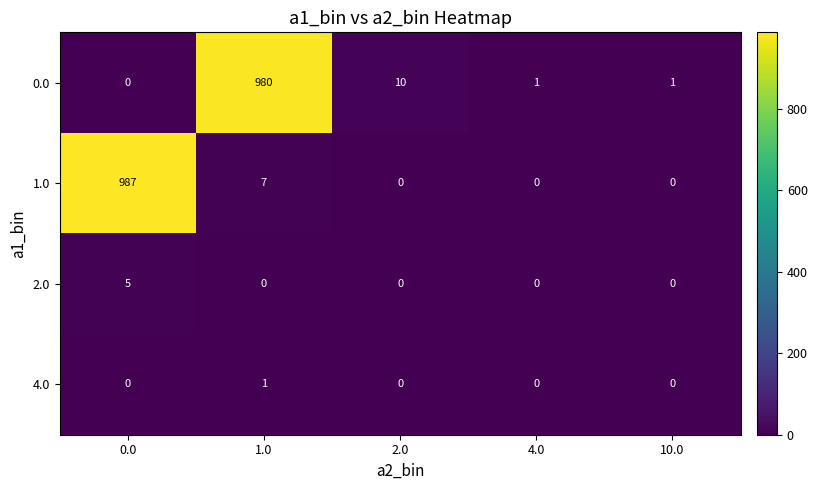

Between 1.0 and 4.0, which series saw the biggest shift?

0.0